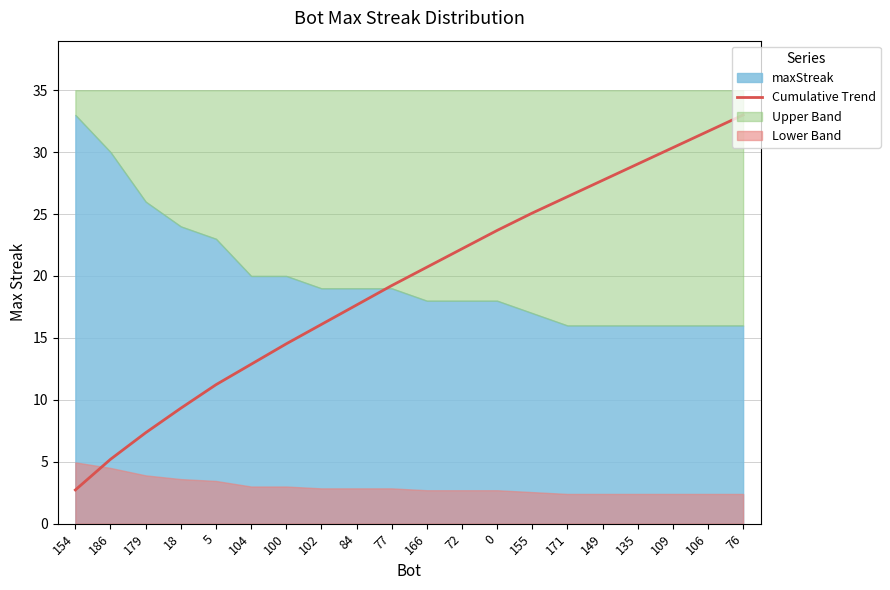

What is the average value?

19.3